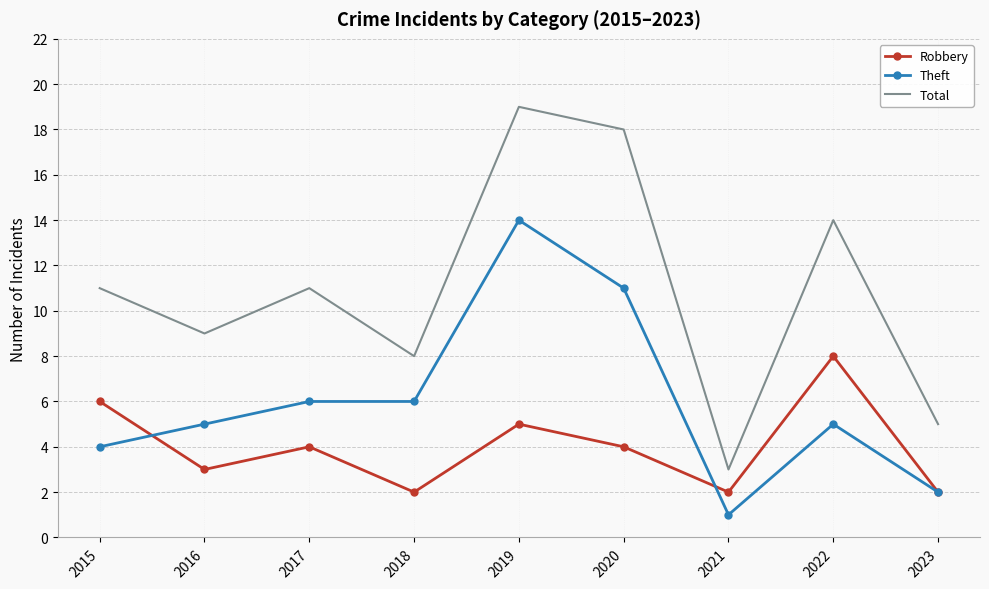

At which category does the chart reach its minimum across all series?

2021